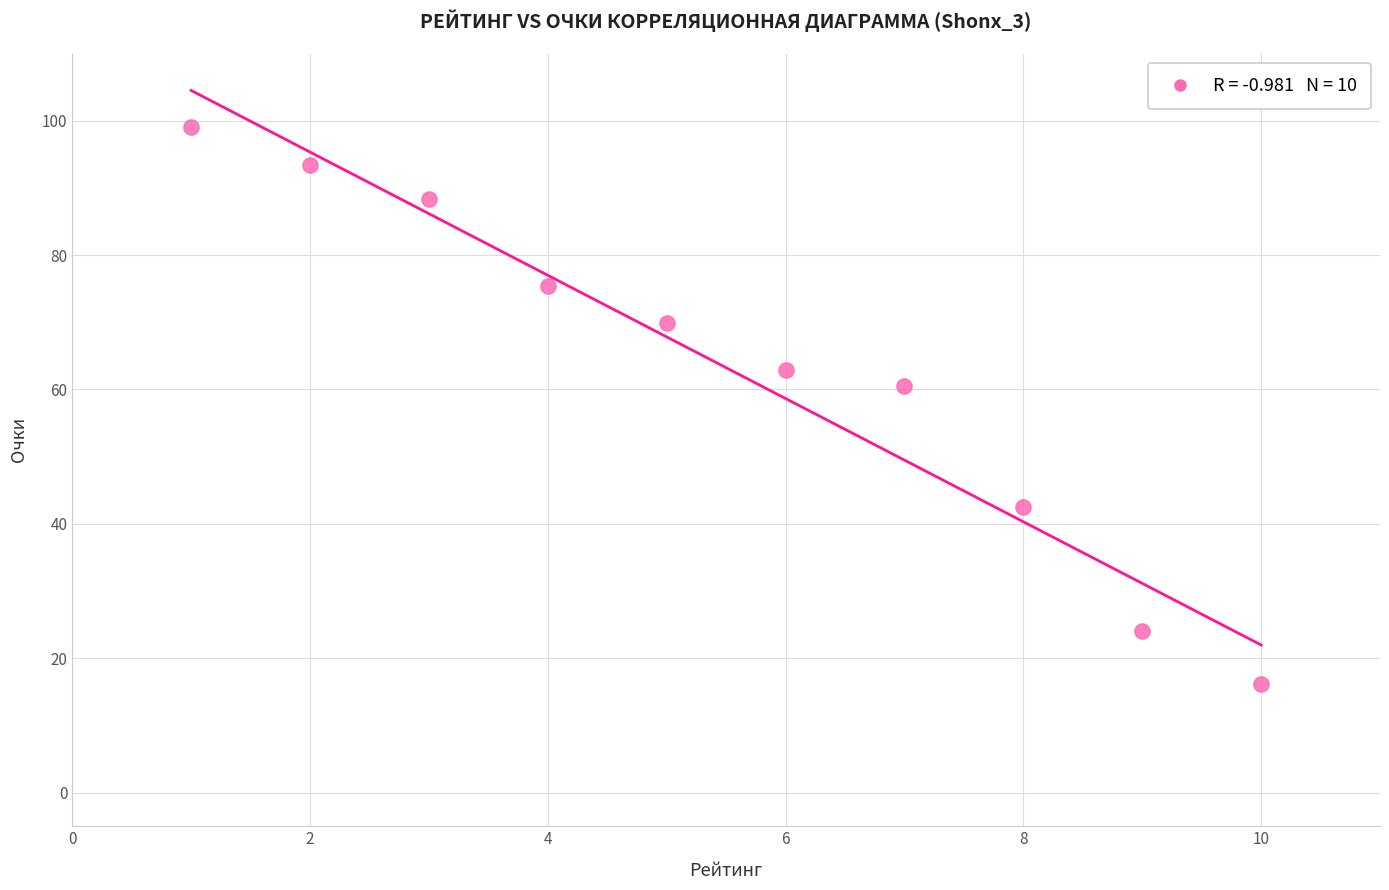

What is the range of Y values (max minus min)?

83.0